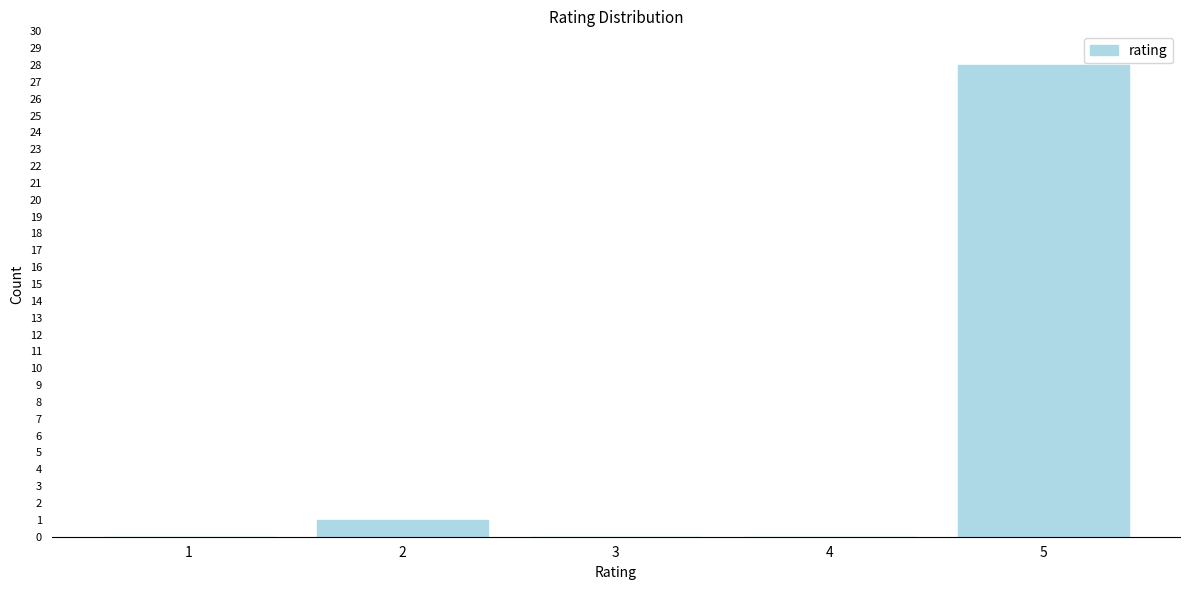

Reading left to right, extract all data points from this chart.

1=0	2=1	3=0	4=0	5=28